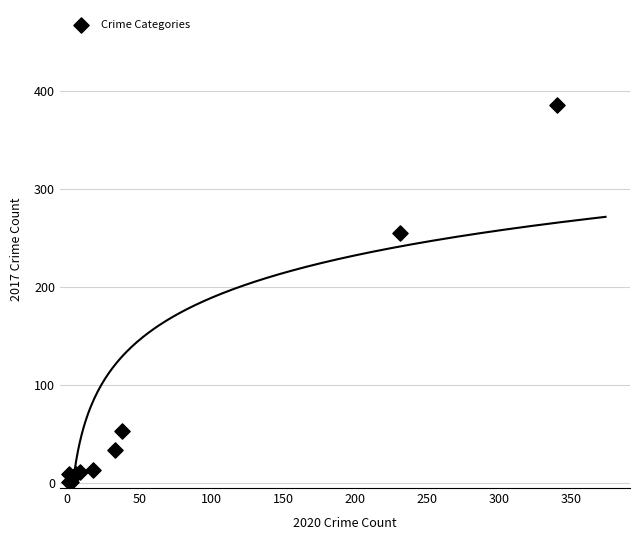

What Y value in the scatter plot is closest to 193?

255